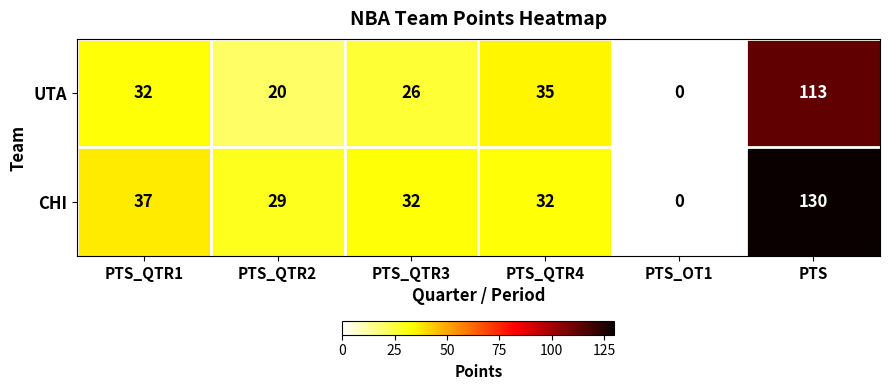

Count the number of categories in the chart.

6